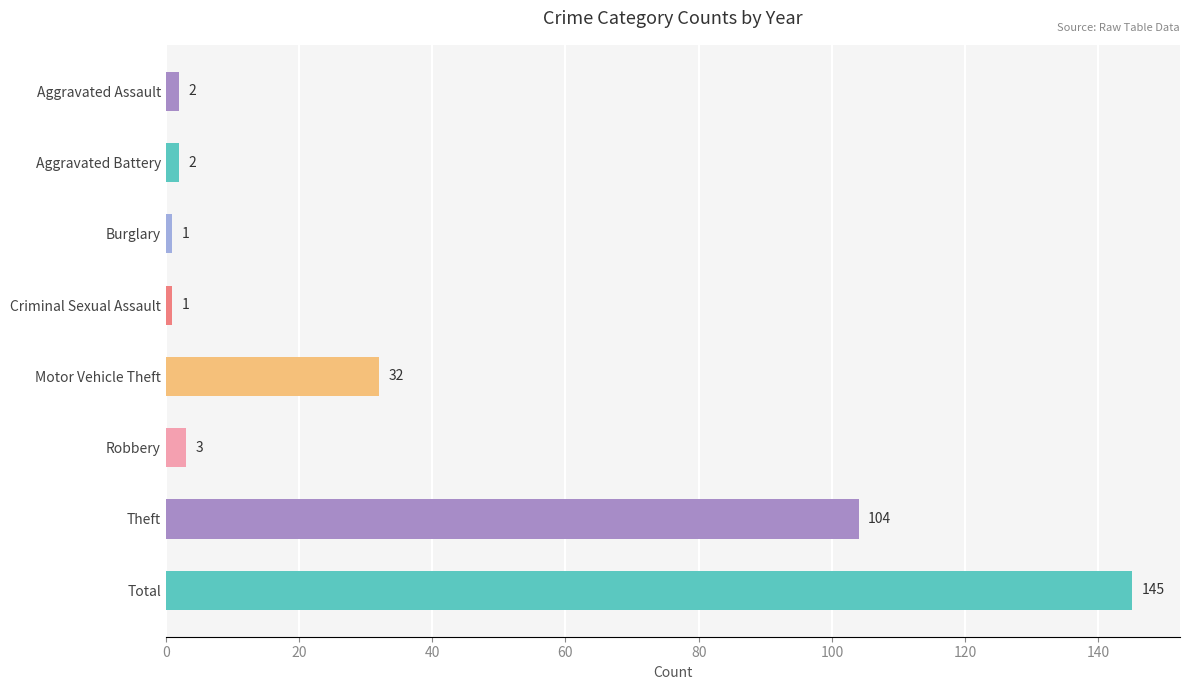

How many series are shown in this chart?

1